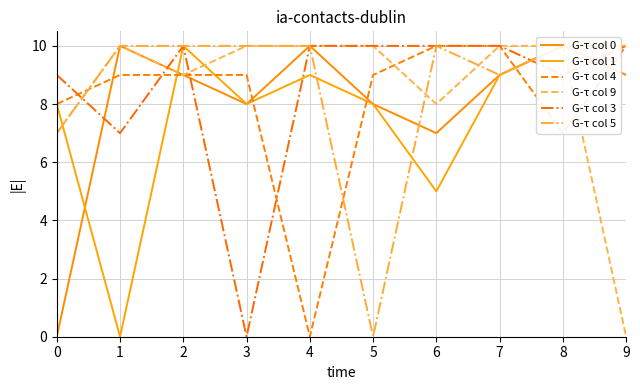

Does the chart display data point markers on the line(s)?

No